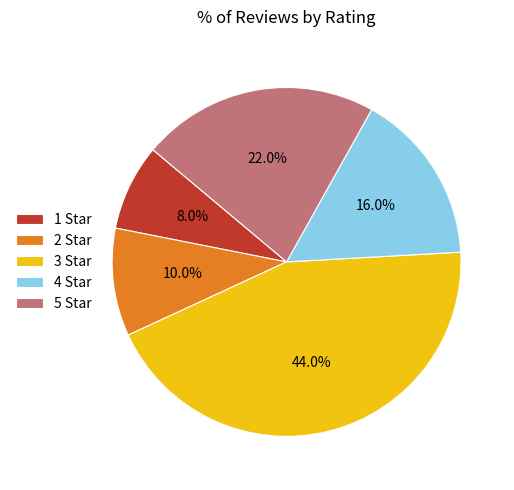

What percentage is the 2 Star slice, to the nearest percent?

10%